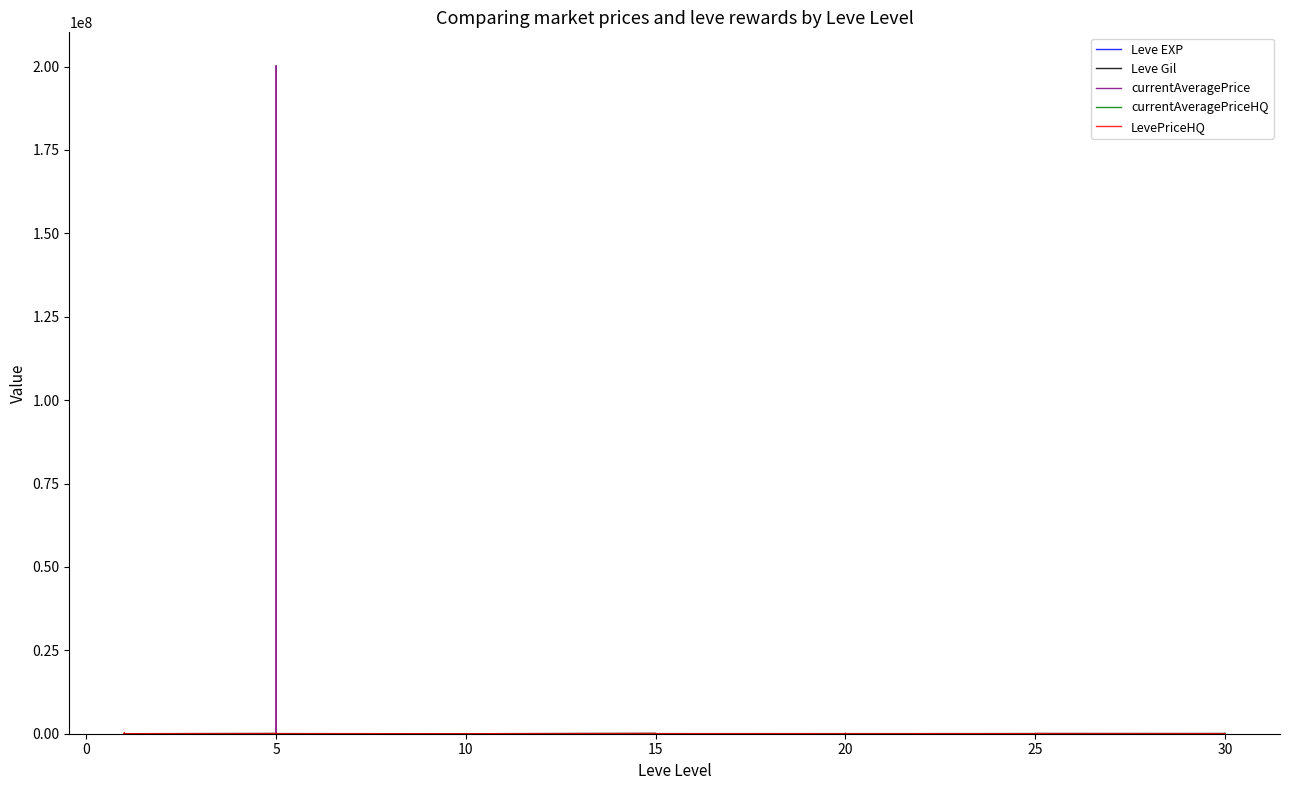

How many data points in Leve Gil are less than 20790?

20